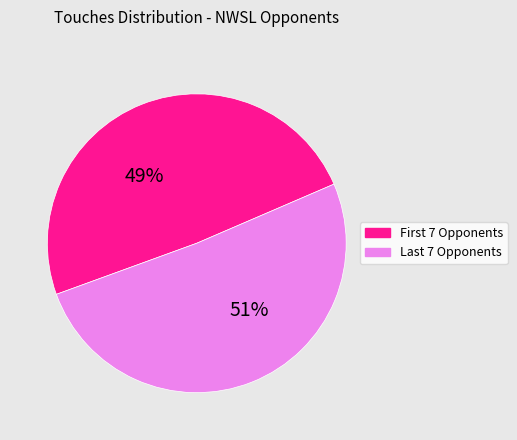

Is there any slice that represents more than half of the pie?

Yes